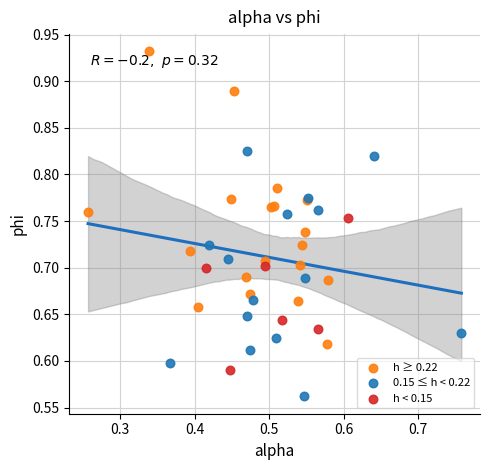

Which series reaches the maximum Y coordinate?

h ≥ 0.22